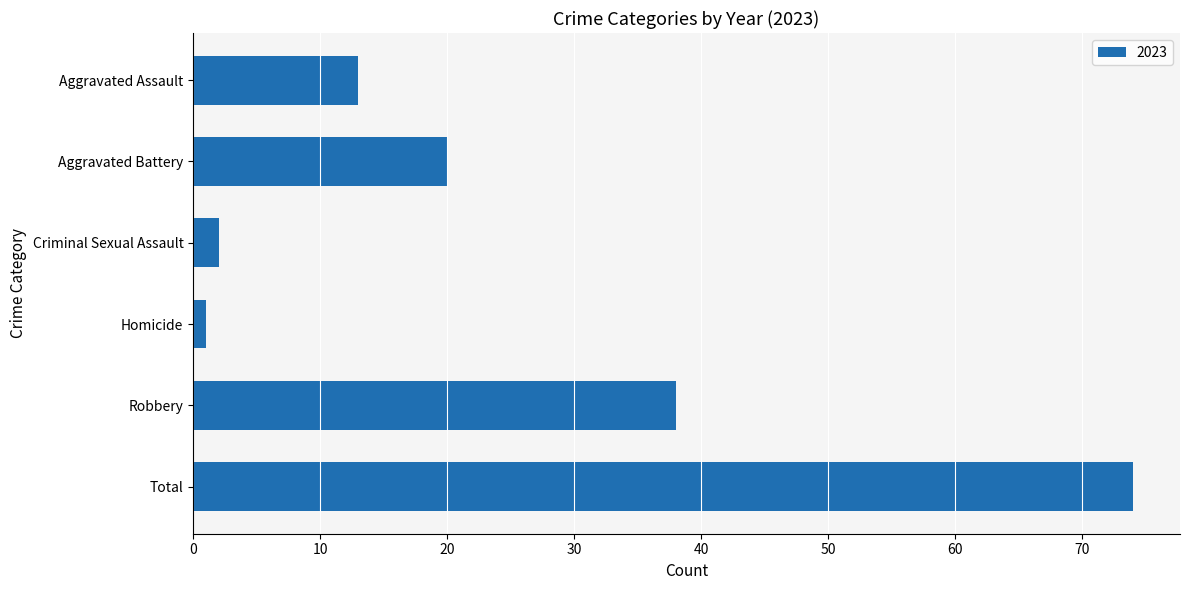

How many bars are there in total?

6